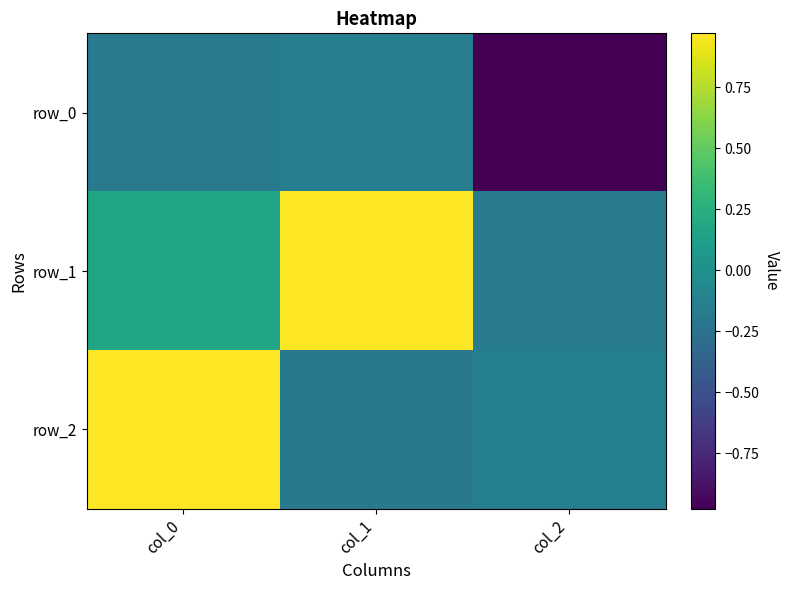

At which category is the sum across all series the highest?

col_0